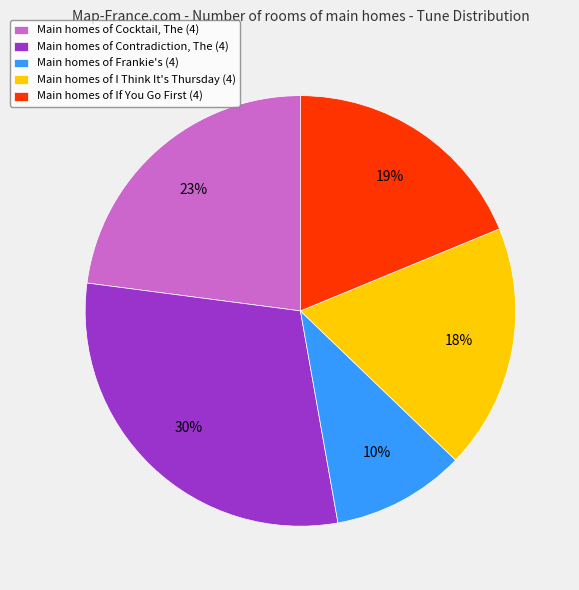

Combined, do Main homes of I Think It's Thursday (4) and Main homes of Frankie's (4) account for over 50%?

No